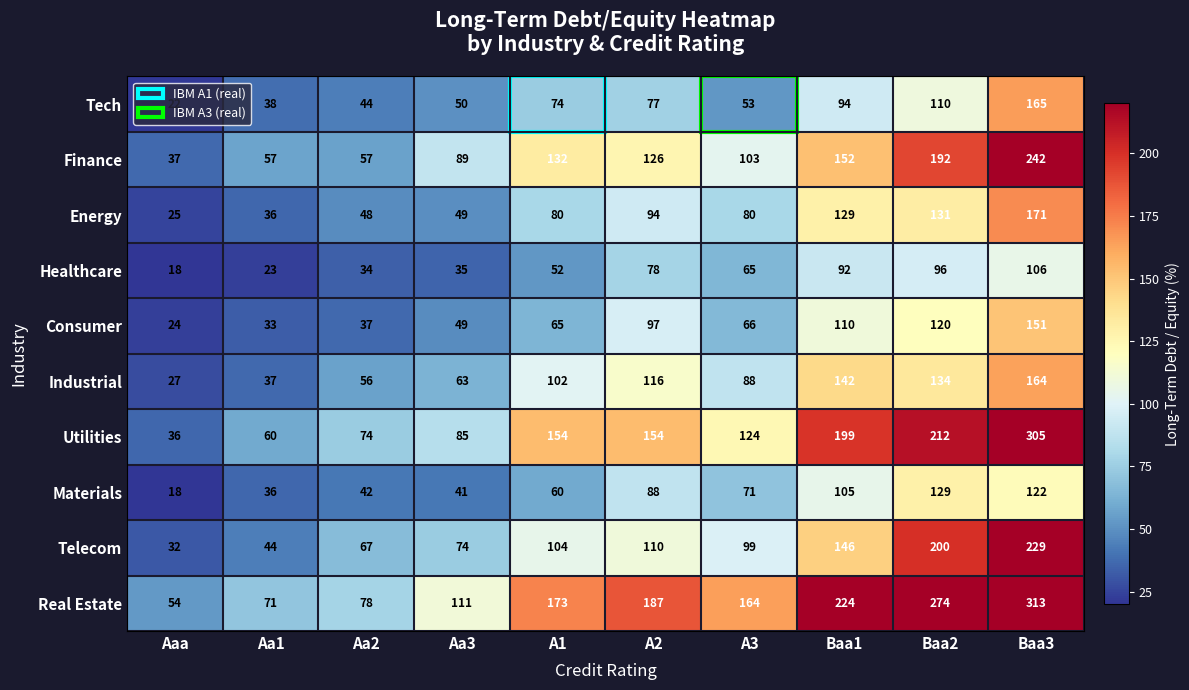

What is the difference between the Materials values at Baa1 and A2?

17